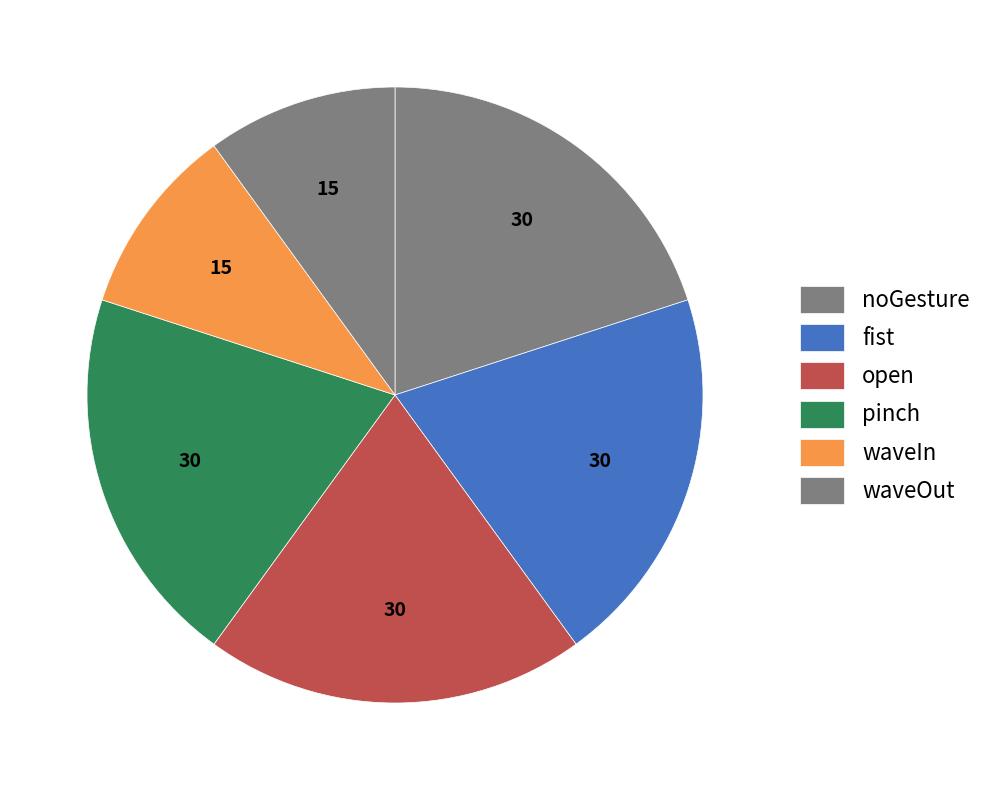

Count the number of slices in the pie.

6